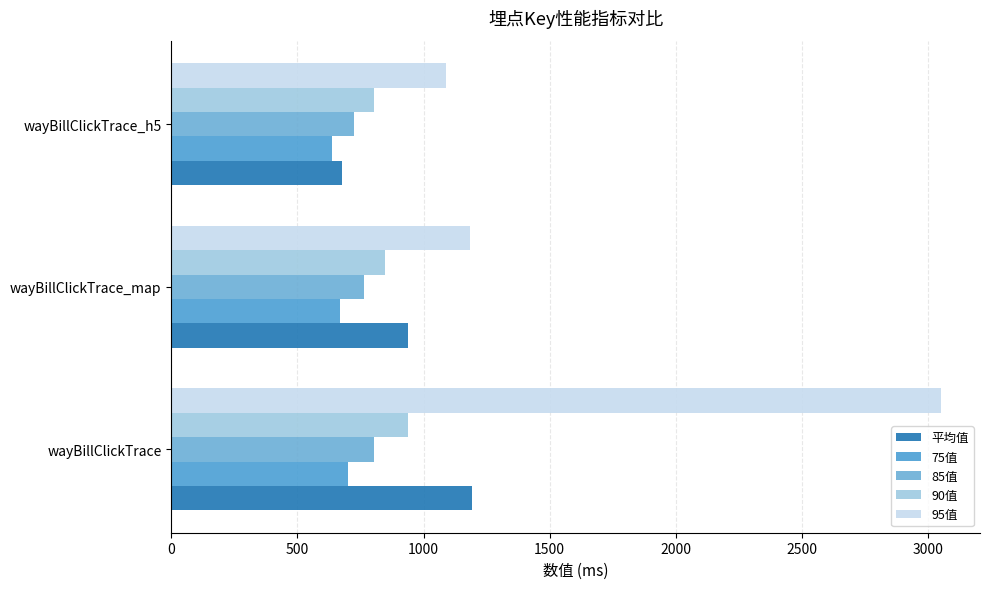

What is the difference between the maximum and minimum values in the 平均值 series?

515.8